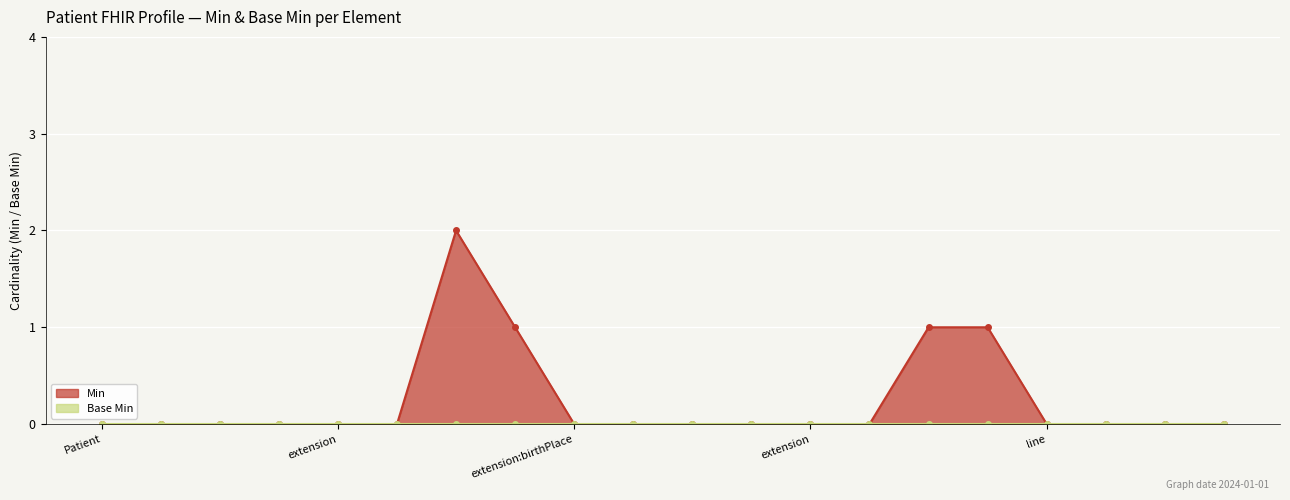

What position from the left is Patient.extension:birthPlace.extension?

10